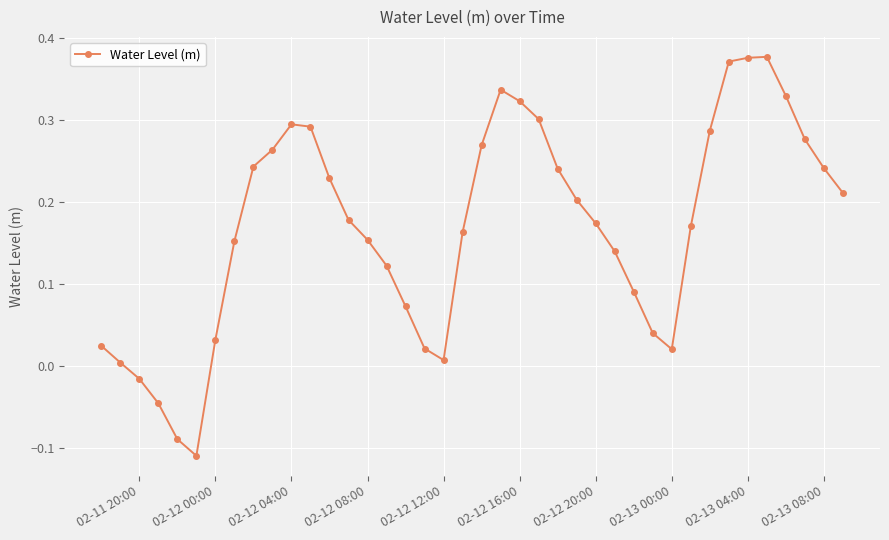

What is the difference between the maximum and minimum values?

0.5